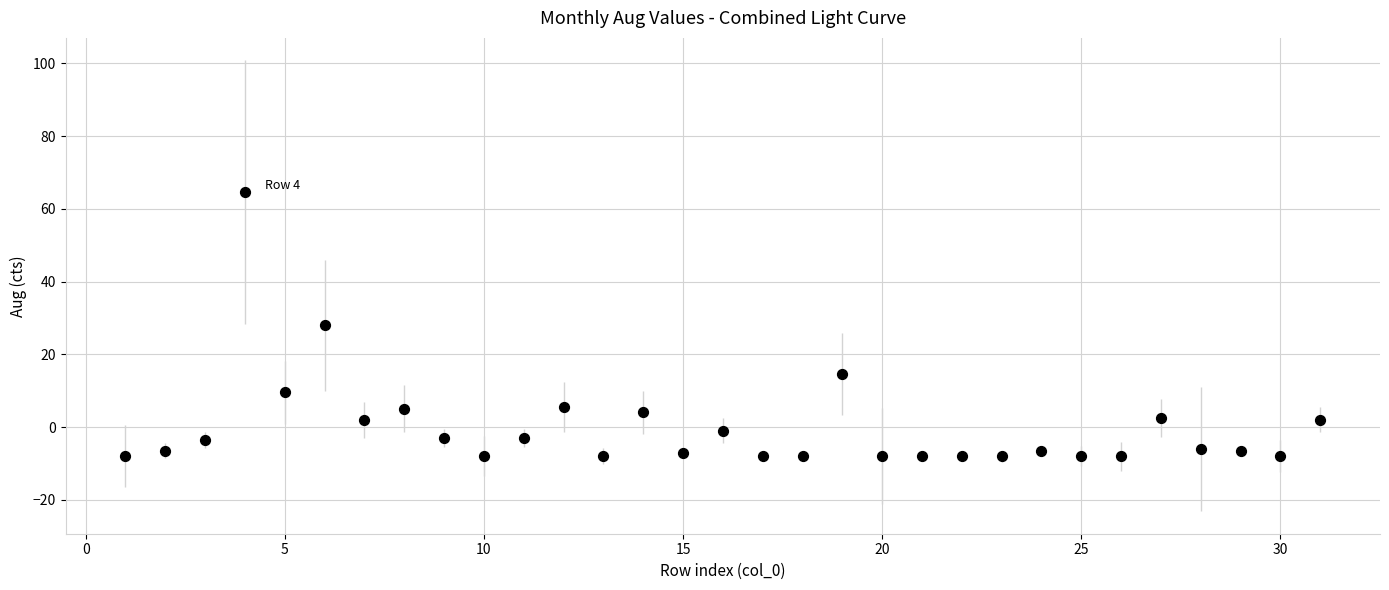

What is the range of Y values (max minus min)?

72.5